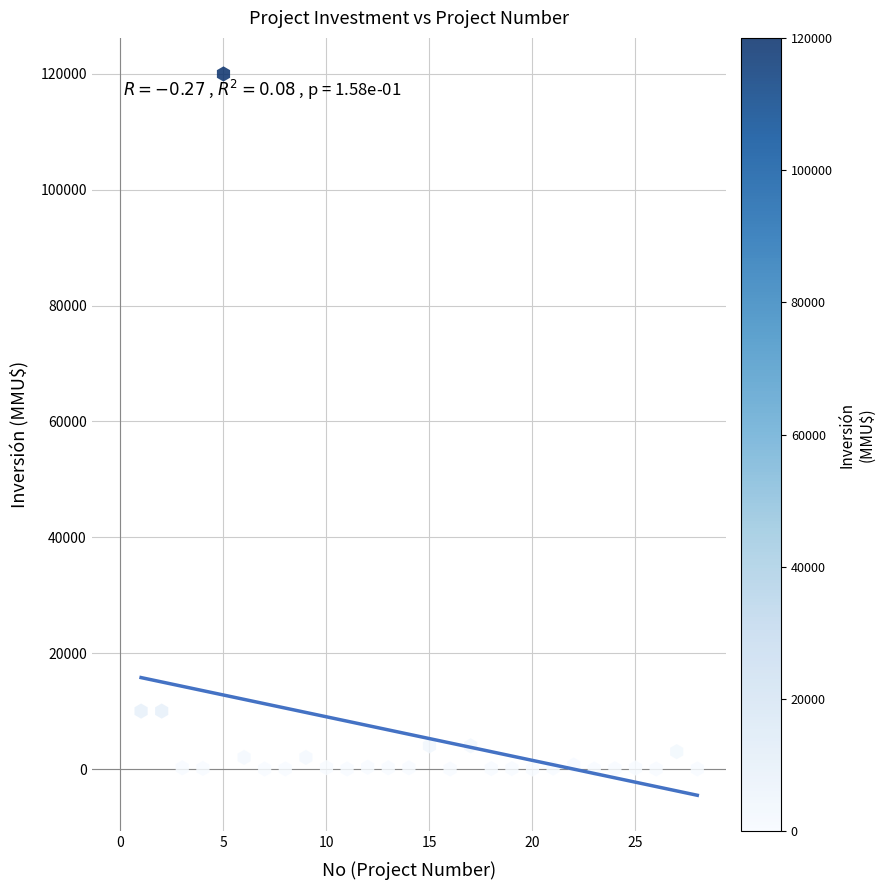

What is the range of Y values (max minus min)?

120000